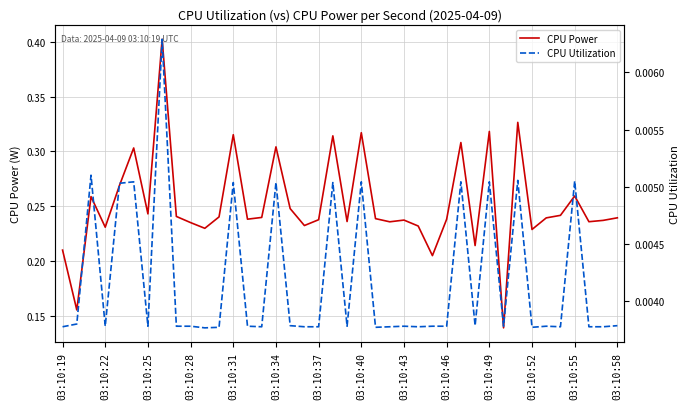

List the series in order of their overall mean, lowest first.

CPU Utilization, CPU Power